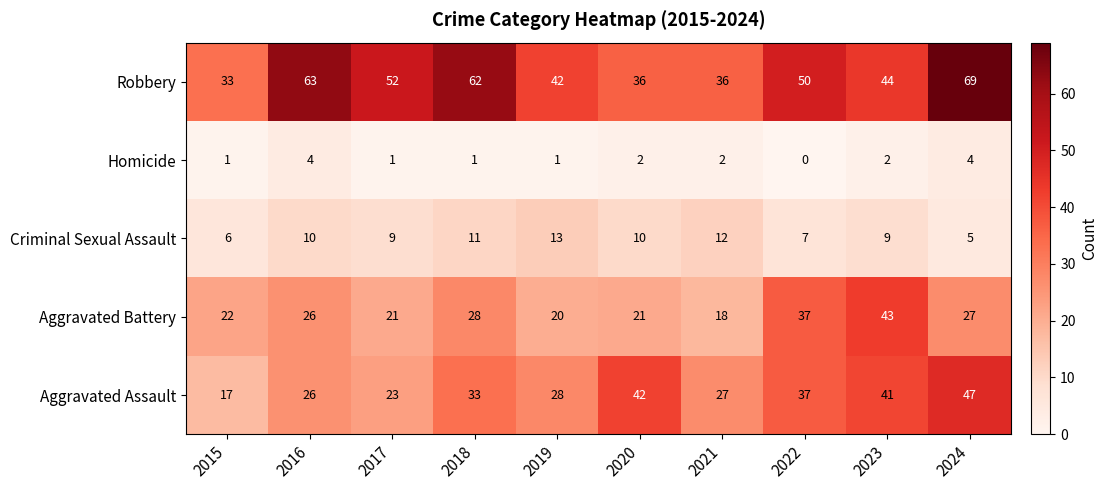

Which series has the widest spread of values?

Robbery